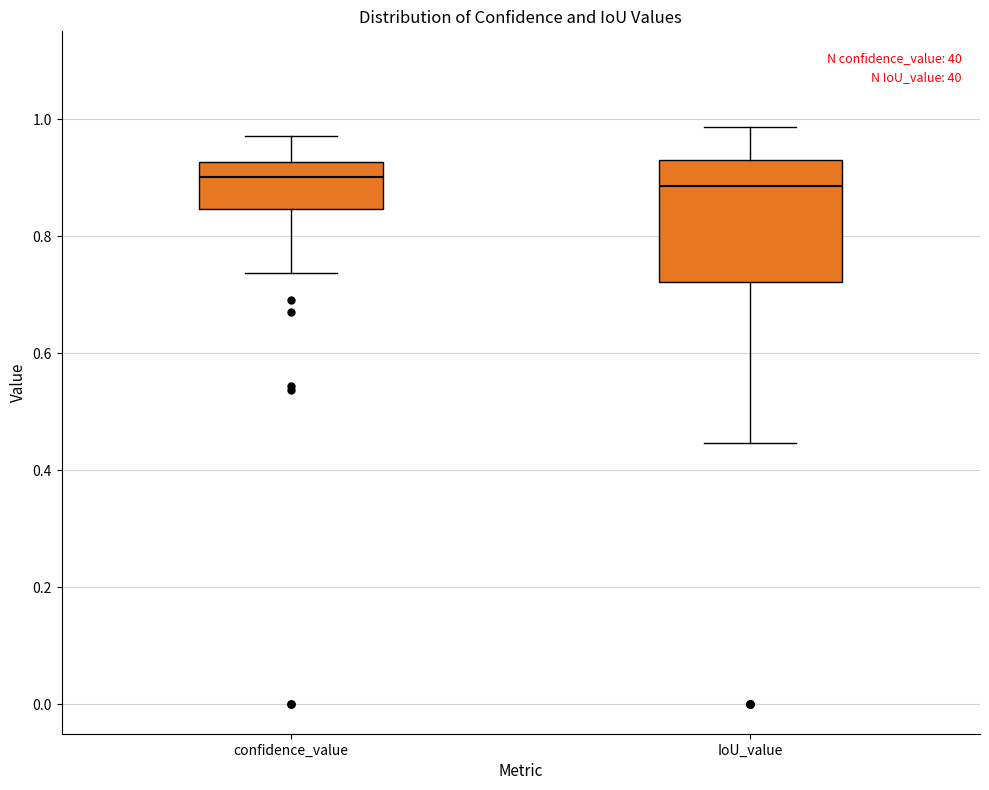

Reading left to right, read every box against the y-axis: the position of its median line, the range the box covers, and the ends of its whiskers. The values are not printed on the chart, so give them approximately, as read against the axis.

confidence_value: median 0.90, box 0.84 to 0.92, whiskers 0.74 to 0.98
IoU_value: median 0.88, box 0.72 to 0.94, whiskers 0.44 to 0.98